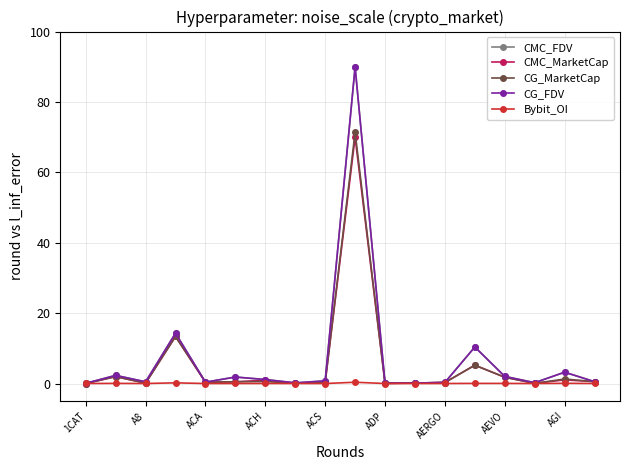

What is the sum of all Bybit_OI values?

0.8